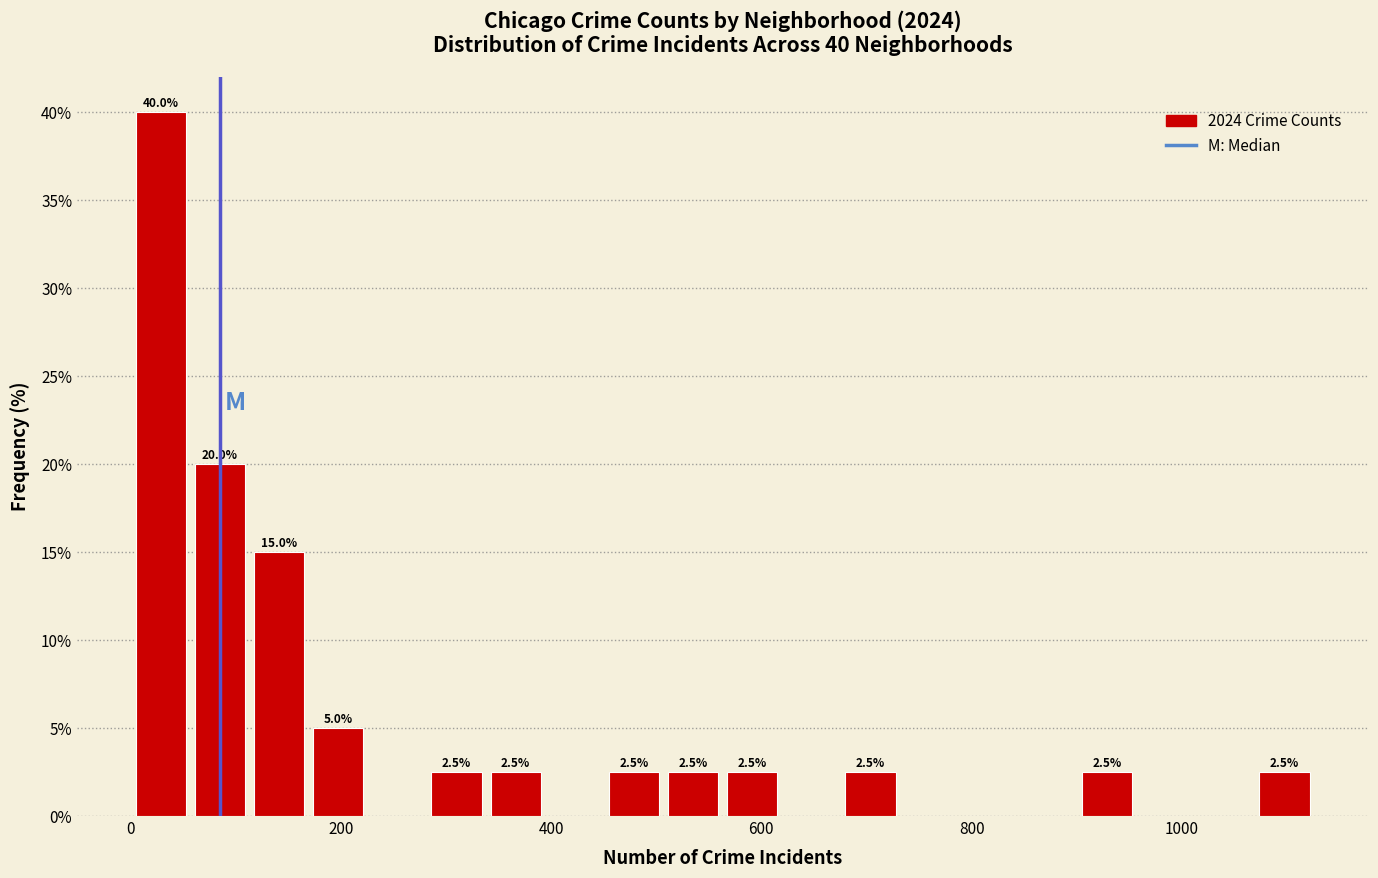

Around what value on the x-axis is the tallest bar? Give the approximate position of its centre, as read against the axis.

20